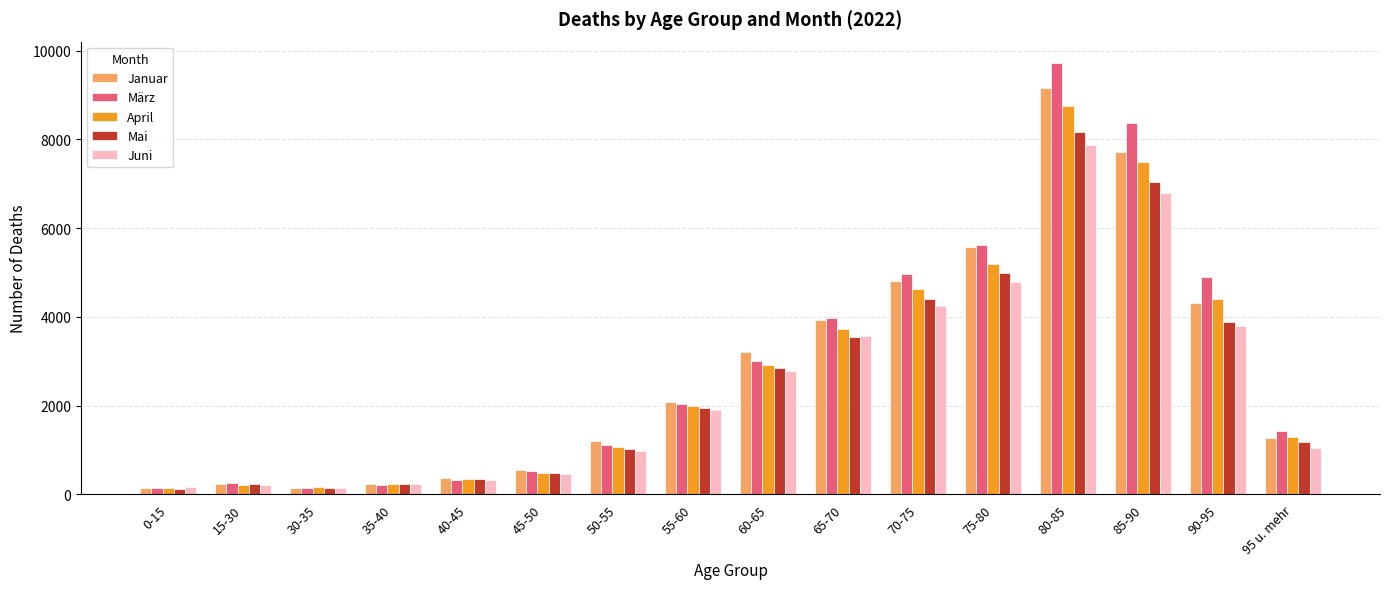

What is the greatest value displayed?

9718